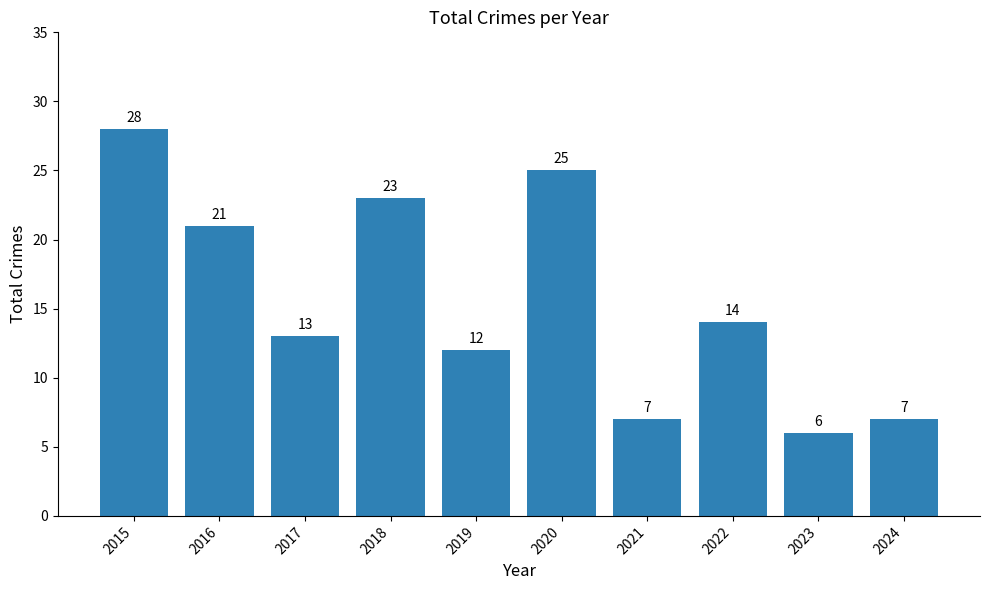

What is the value of the 5th bar from the left?

12